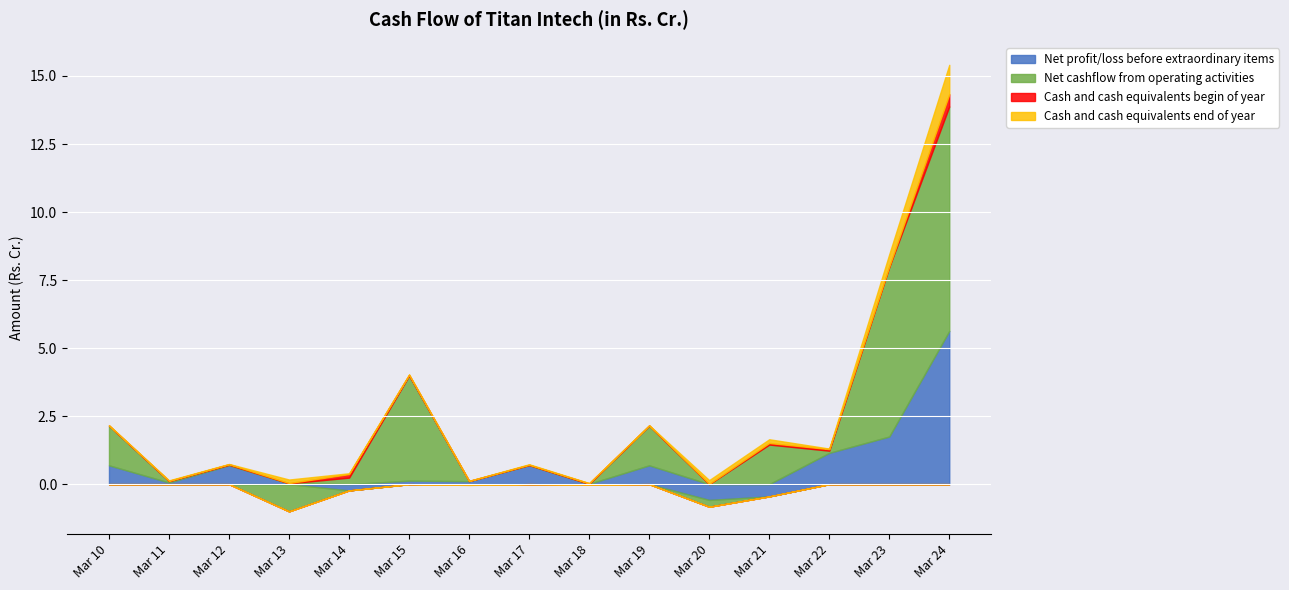

Is the value of Net cashflow from operating activities at Mar 16 greater than the value of Cash and cash equivalents end of year at Mar 24?

No